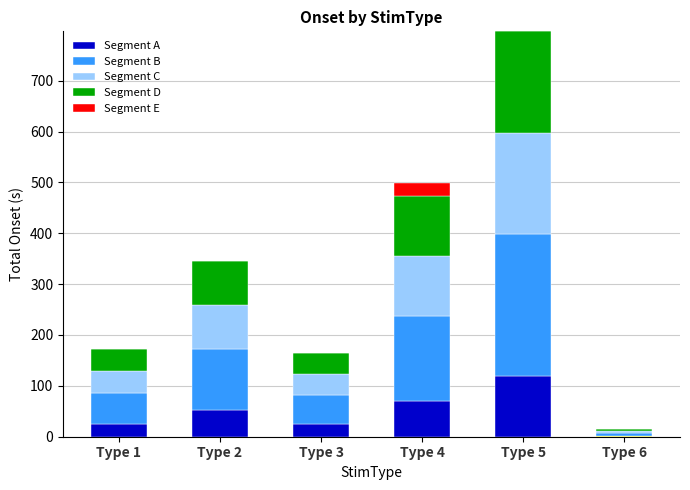

What is the highest value of the Segment A series?

119.5